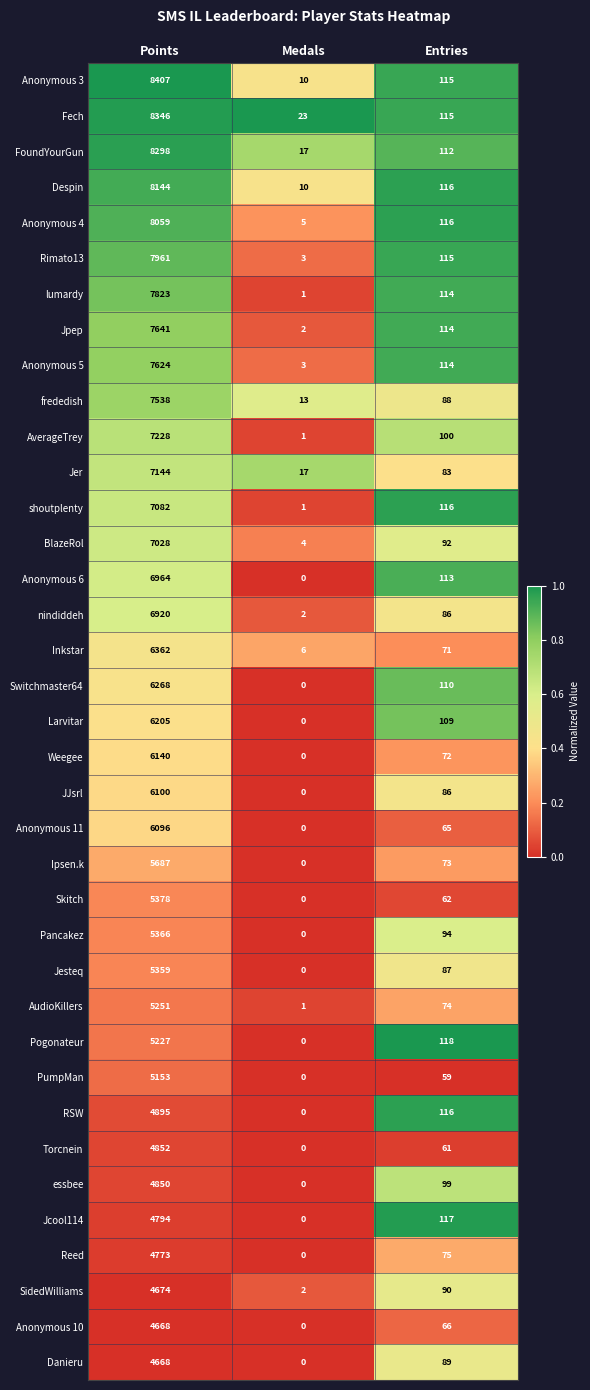

At which category is the sum across all series the highest?

Points